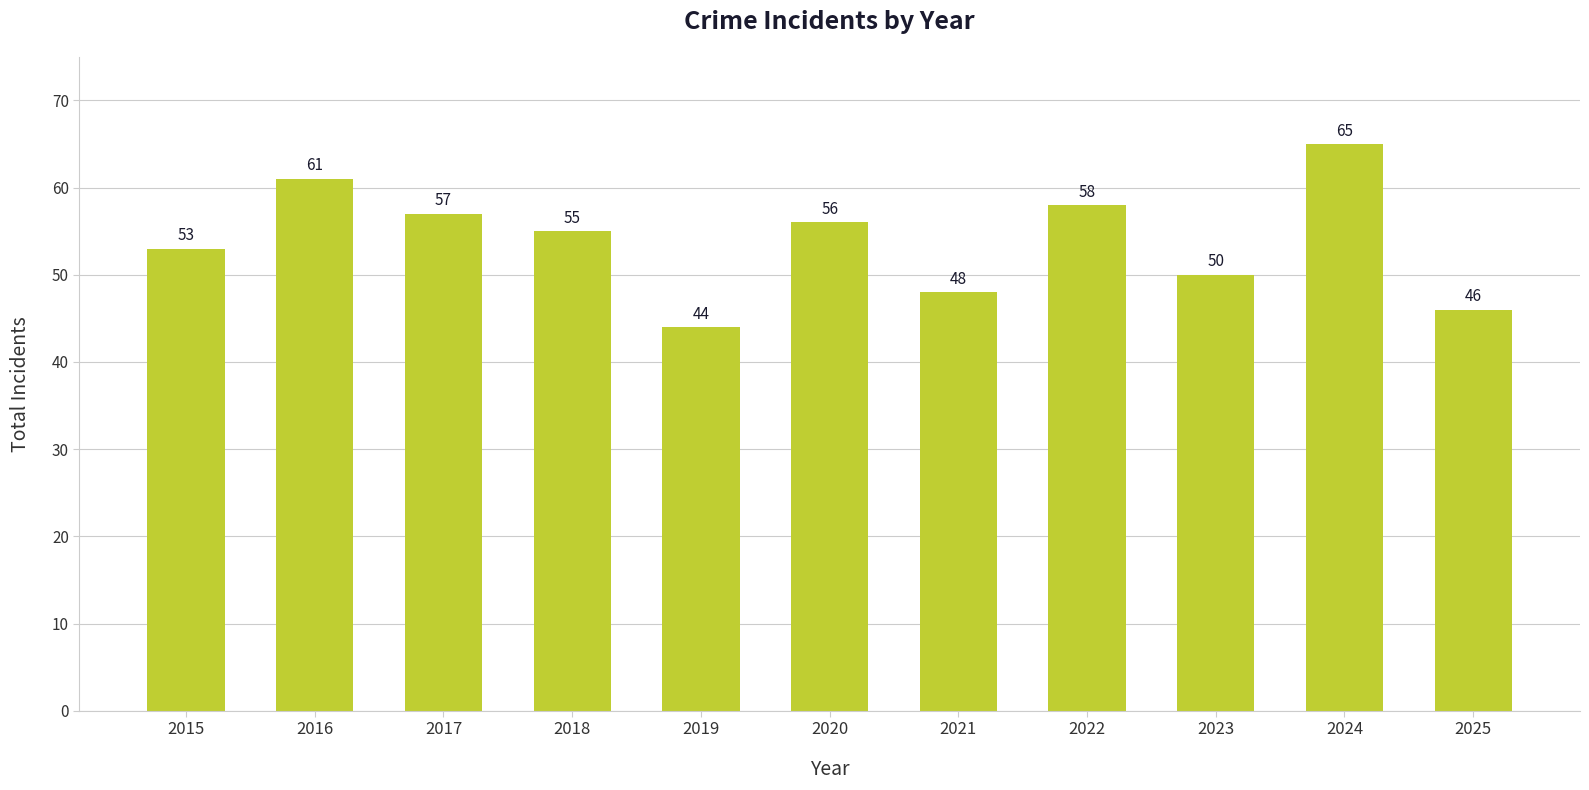

How many values are below 55?

5